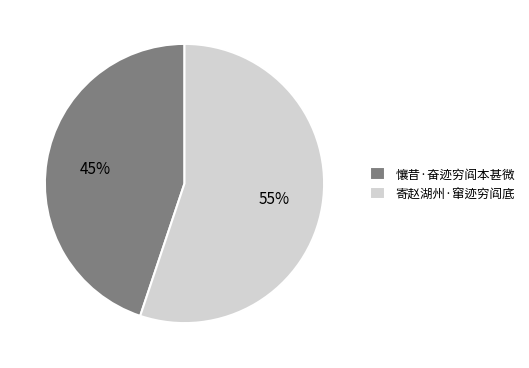

Which slice is the smallest?

懹昔·奋迹穷阎本甚微